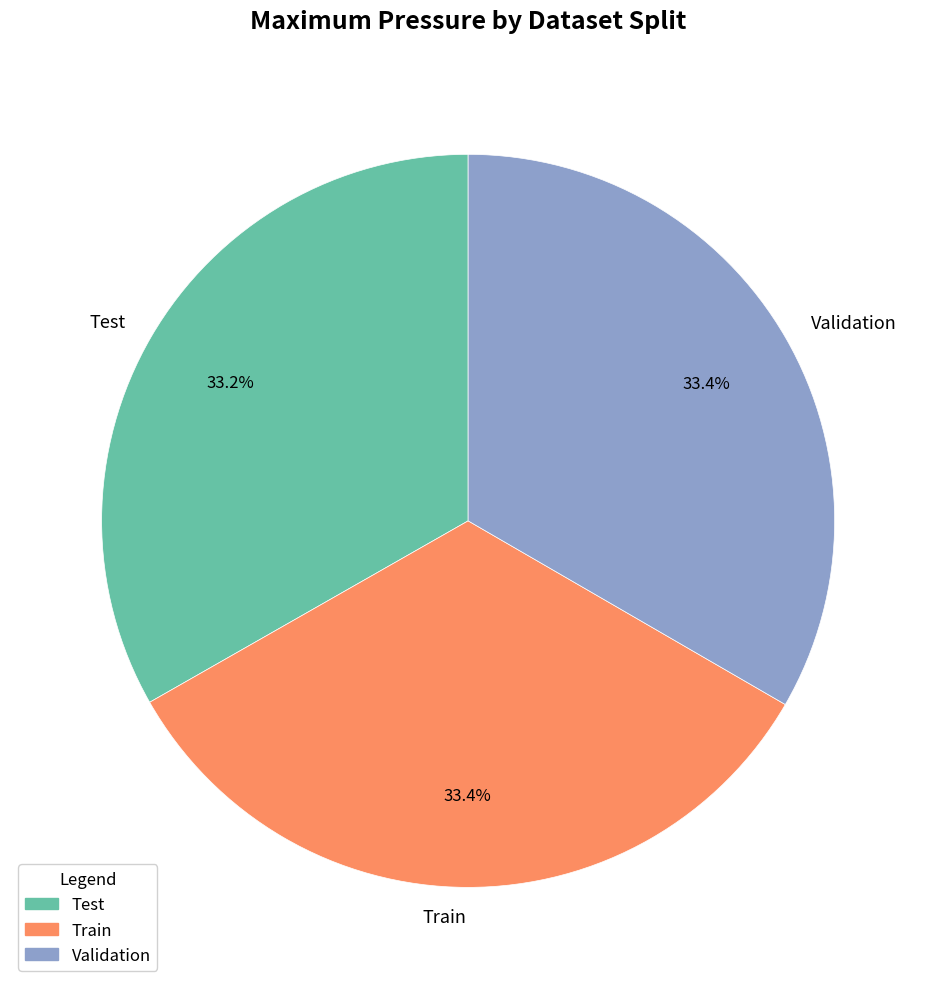

How many slices are in this pie chart?

3